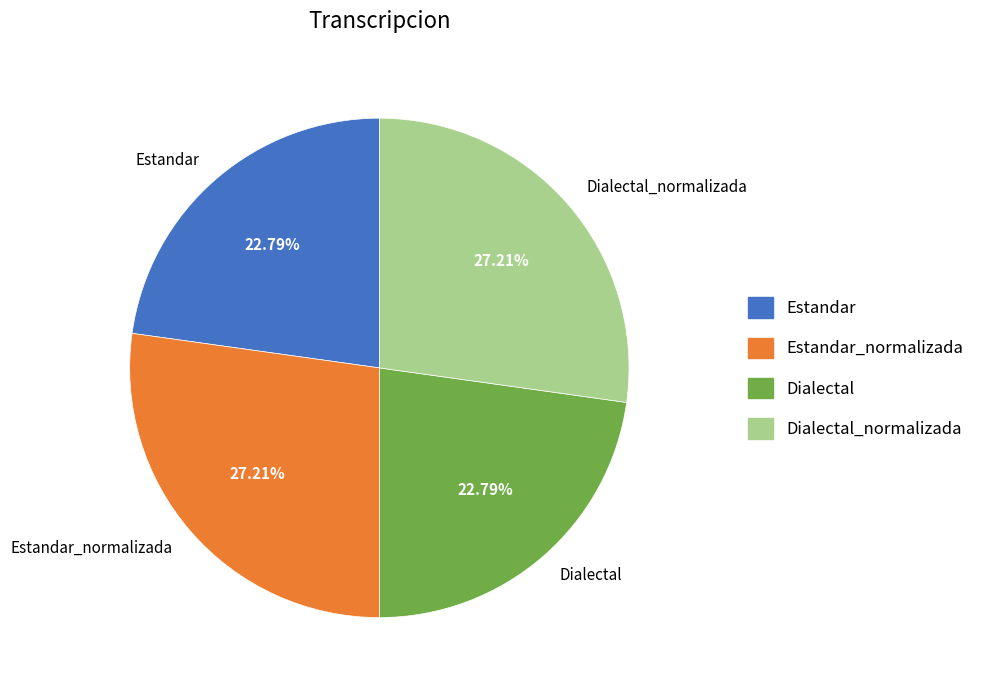

How many segments does this pie chart have?

4